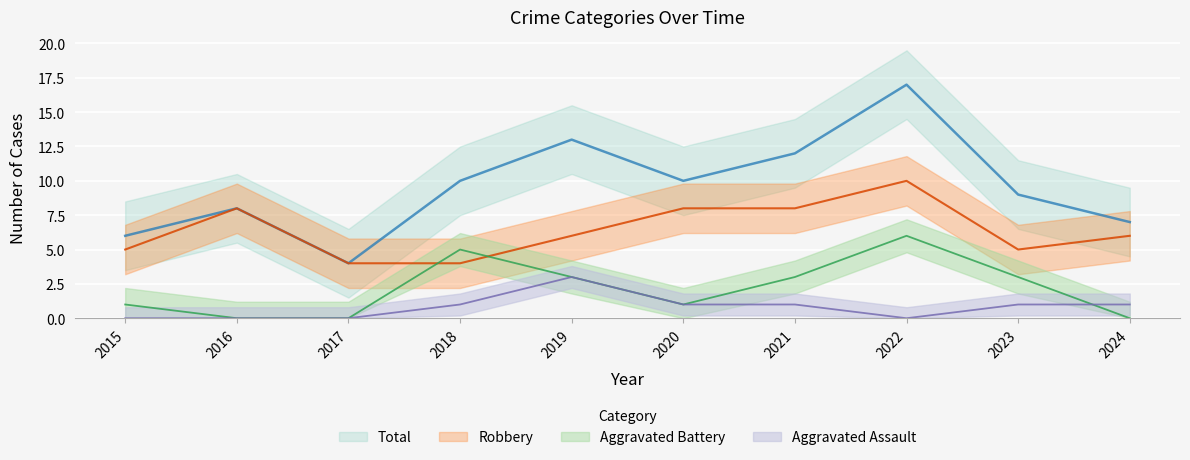

Reading right to left, extract all data points from this chart.

Robbery: 6	5	10	8	8	6	4	4	8	5
Aggravated Battery: 0	3	6	3	1	3	5	0	0	1
Aggravated Assault: 1	1	0	1	1	3	1	0	0	0
Total: 7	9	17	12	10	13	10	4	8	6